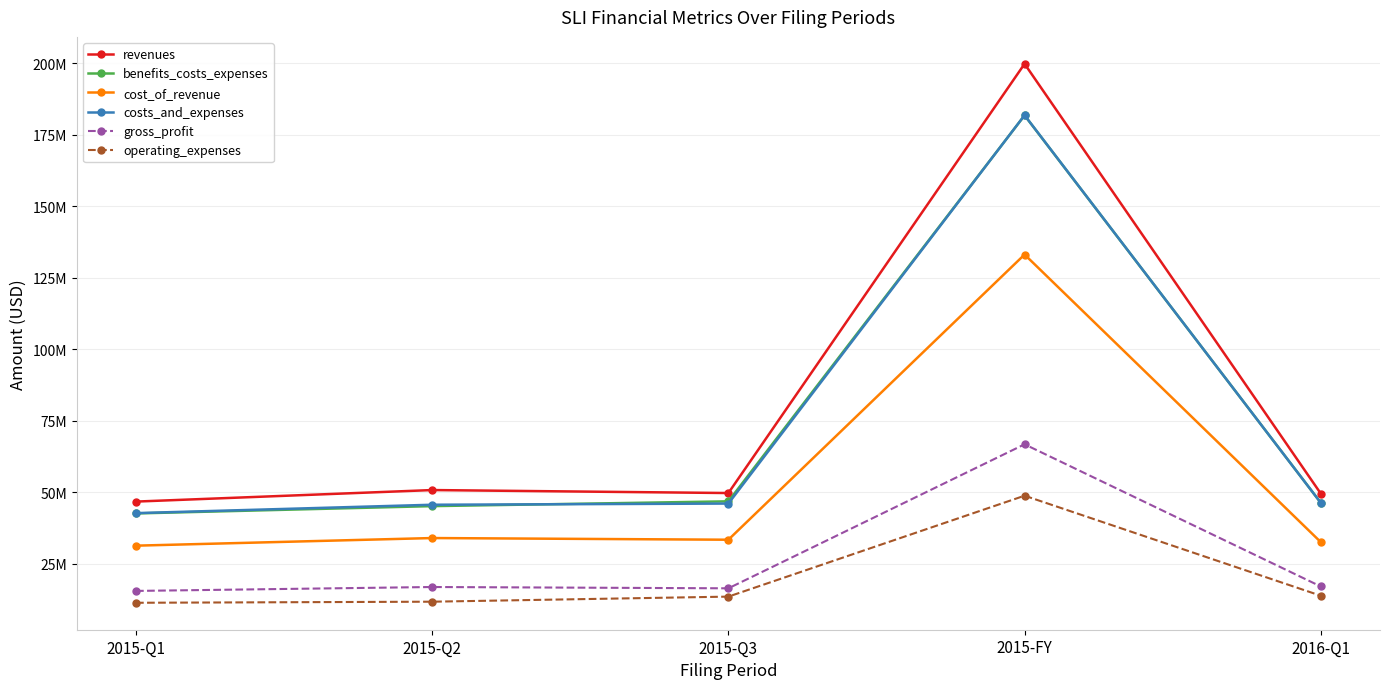

Reading left to right, extract all data points from this chart.

revenues: 46684000	50719000	49675000	199862000	49495000
benefits_costs_expenses: 42536000	45095000	46771000	181825000	46283000
cost_of_revenue: 31260000	33926000	33340000	133132000	32514000
costs_and_expenses: 42647000	45580000	45993000	181876000	46262000
gross_profit: 15424000	16793000	16335000	66730000	16981000
operating_expenses: 11276000	11654000	13431000	48744000	13748000